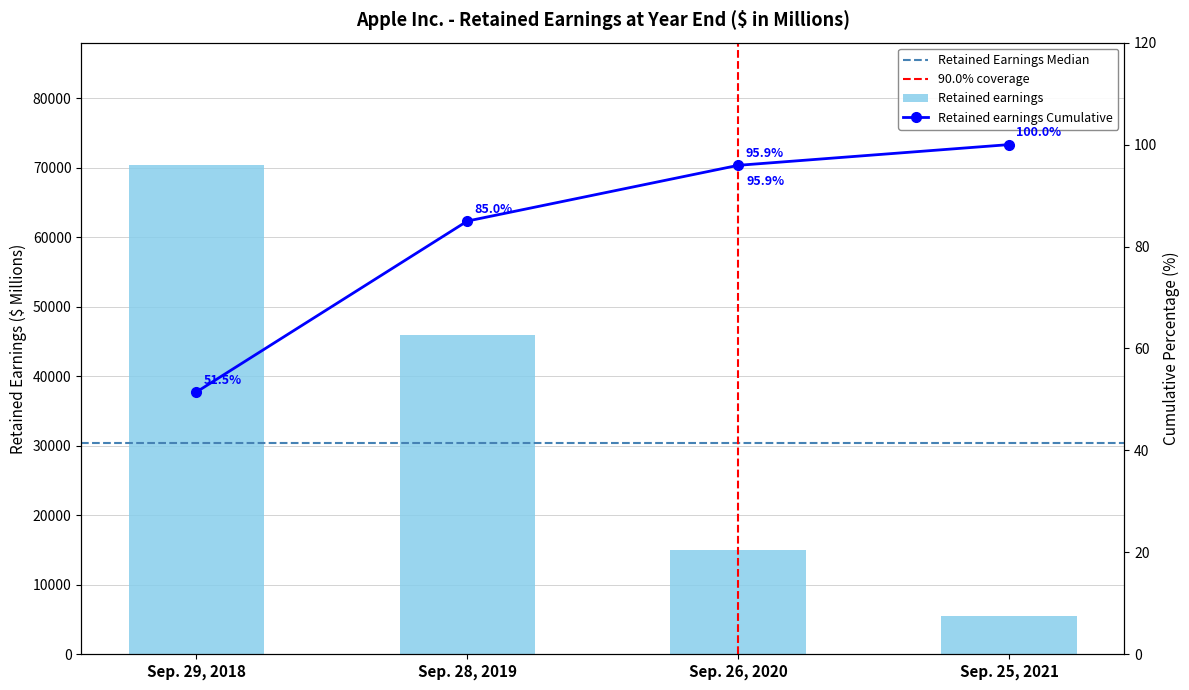

Where does the data first go above 45898?

Sep. 29, 2018